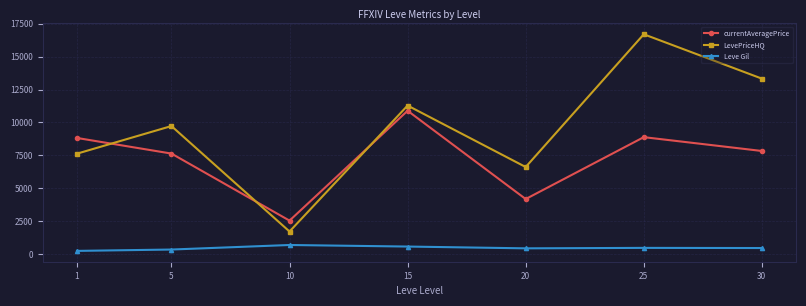

True or false: currentAveragePrice has a value of 4175 at 20.

True